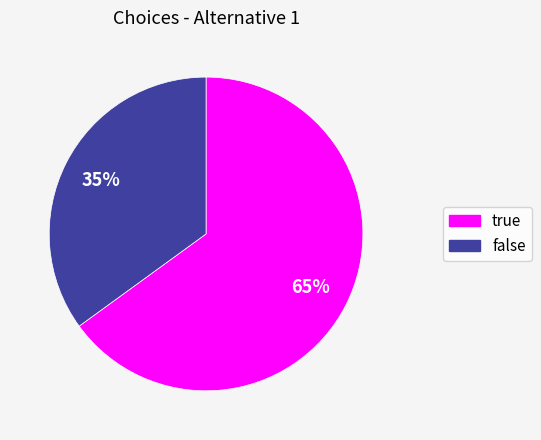

The true slice represents 65% of the pie. True or false?

True